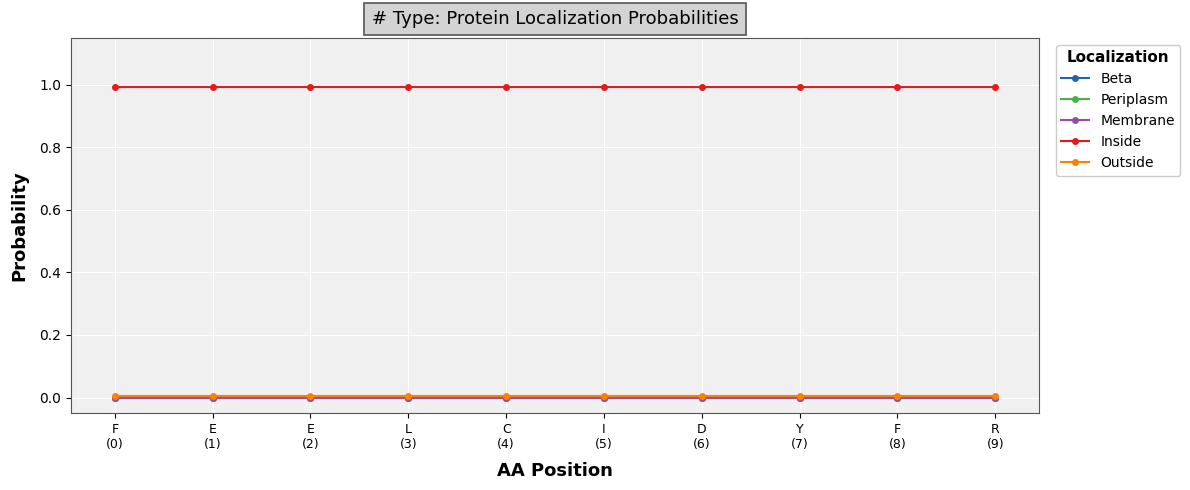

Is the value of Periplasm at F
(0) greater than the value of Inside at R
(9)?

No